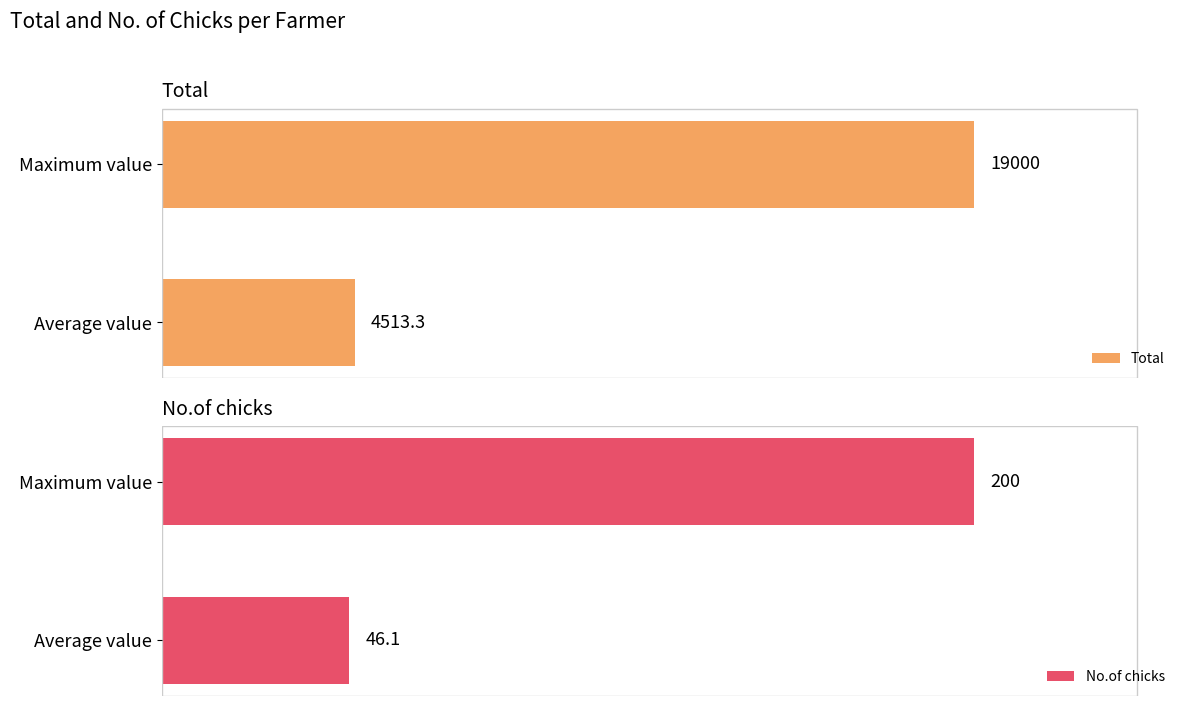

At which label does Total reach its minimum?

Average value